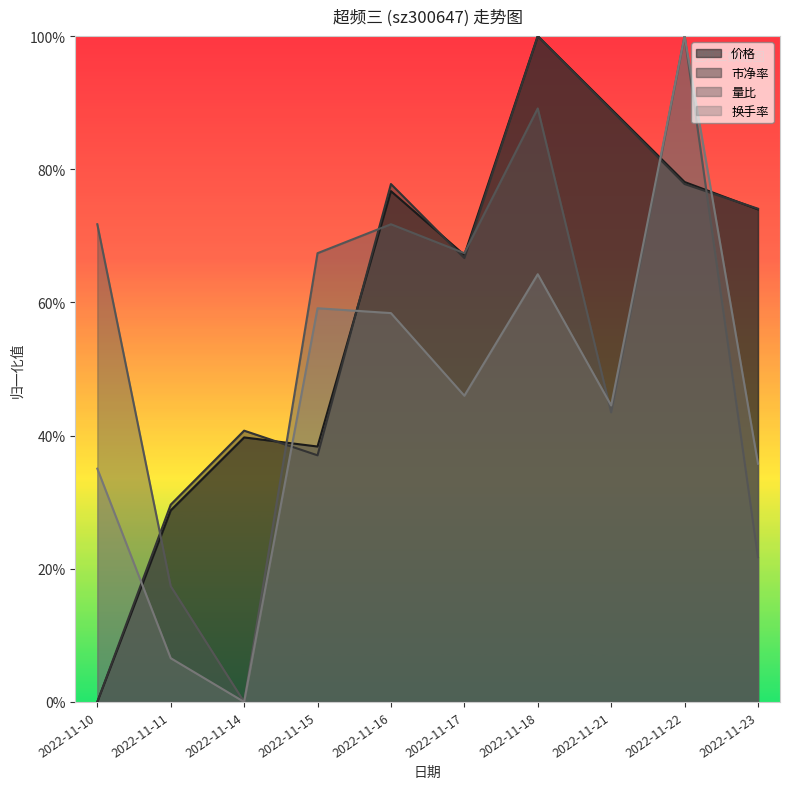

Reading right to left, transcribe all the data shown in this chart.

价格: 0.7	0.8	0.9	1.0	0.7	0.8	0.4	0.4	0.3	0.0
市净率: 0.7	0.8	0.9	1.0	0.7	0.8	0.4	0.4	0.3	0.0
量比: 0.2	1.0	0.4	0.9	0.7	0.7	0.7	0.0	0.2	0.7
换手率: 0.4	1.0	0.4	0.6	0.5	0.6	0.6	0.0	0.1	0.4